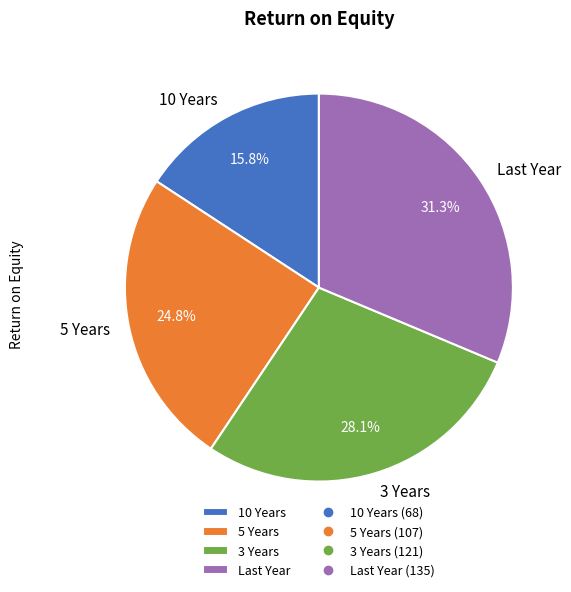

Between 10 Years and 5 Years, which is larger?

5 Years